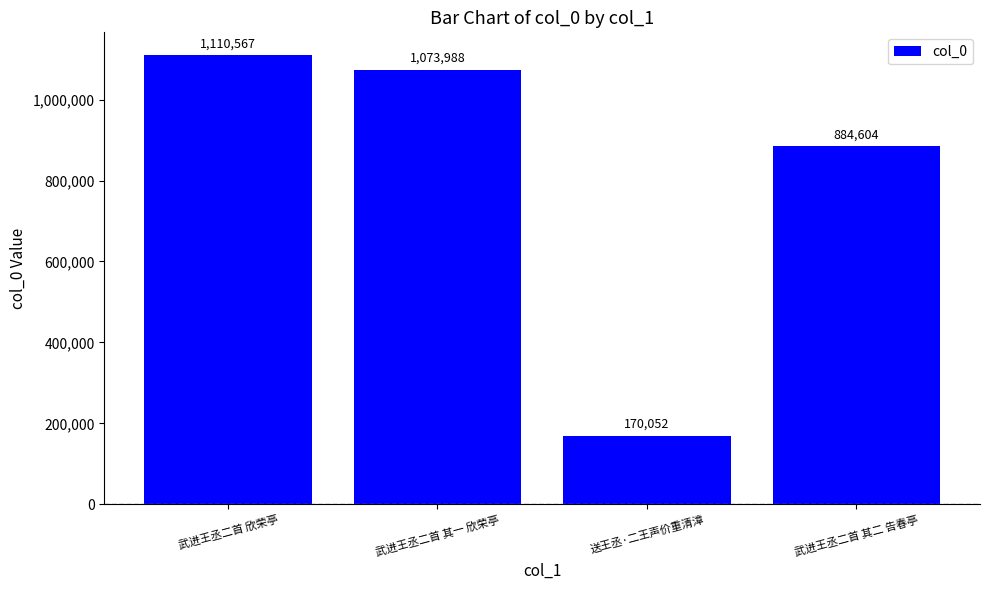

What is the difference between the values at 武进王丞二首 其一 欣荣亭 and 武进王丞二首 欣荣亭?

36579